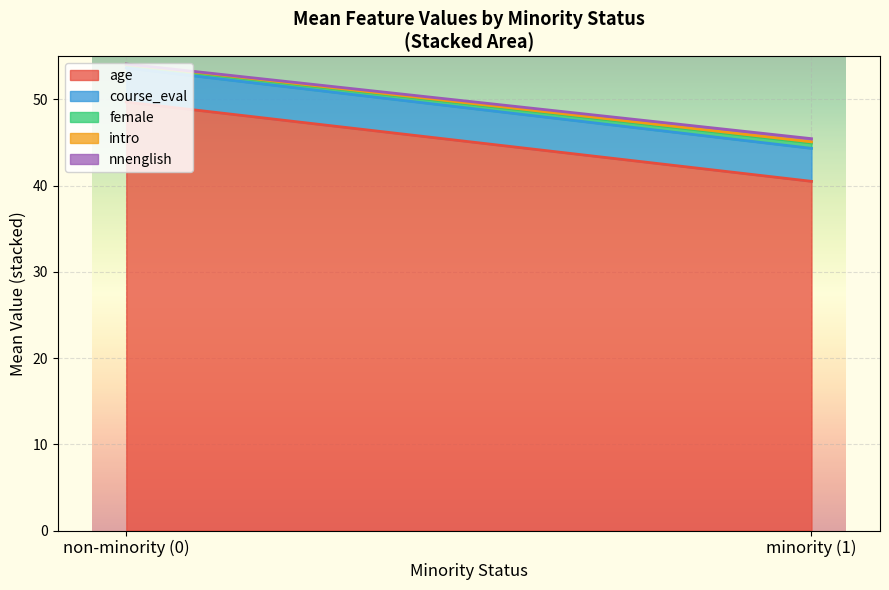

Where is age nearest to the value 45?

minority (1)